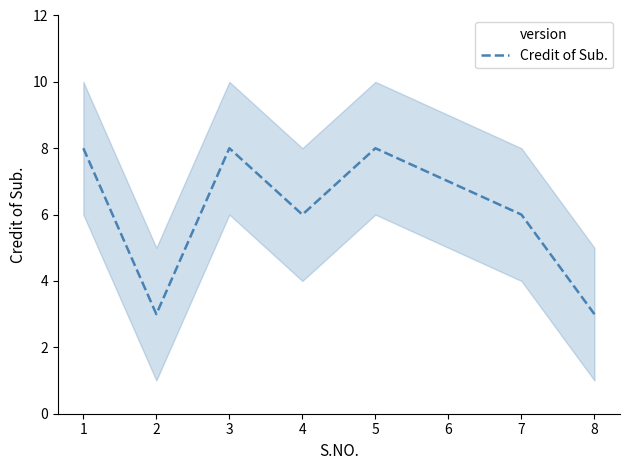

How many values are between 6 and 8?

6